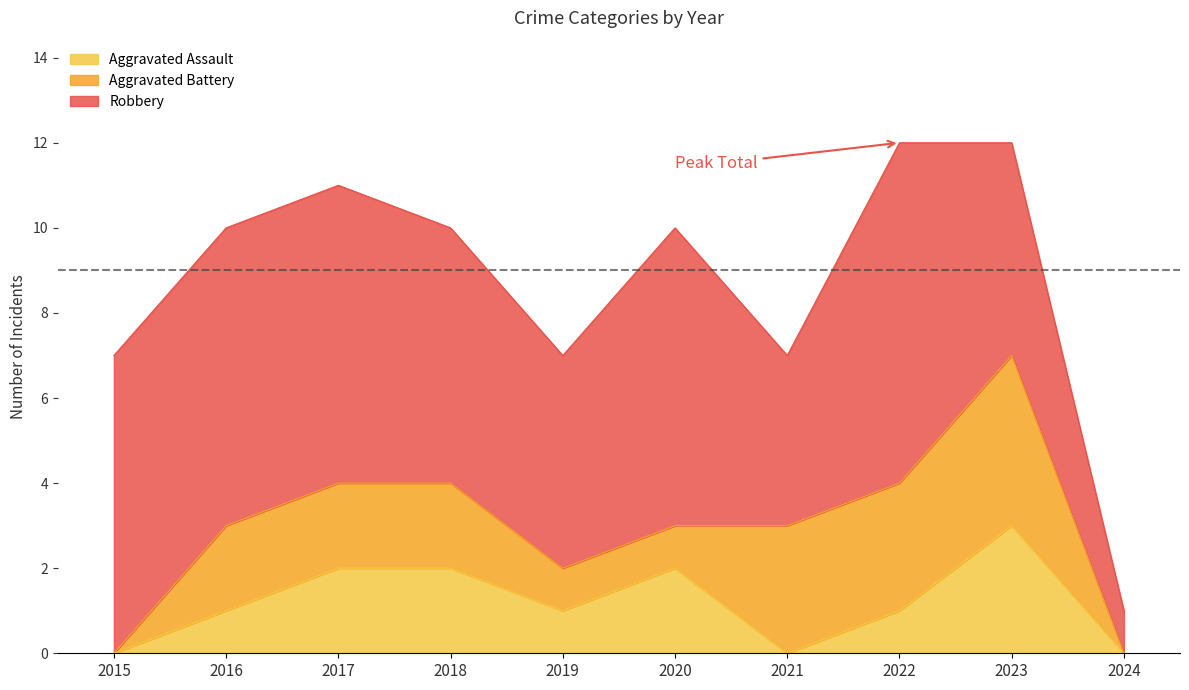

Which has a higher value, 2016 or 2022?

2016